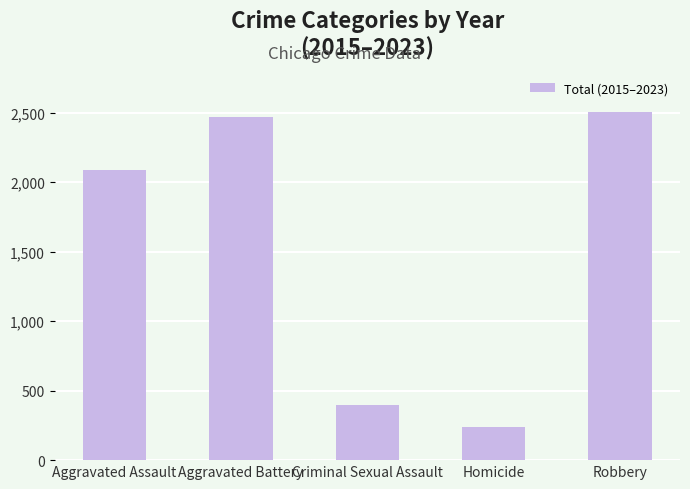

List the labels in order of value, smallest first.

Homicide, Criminal Sexual Assault, Aggravated Assault, Aggravated Battery, Robbery